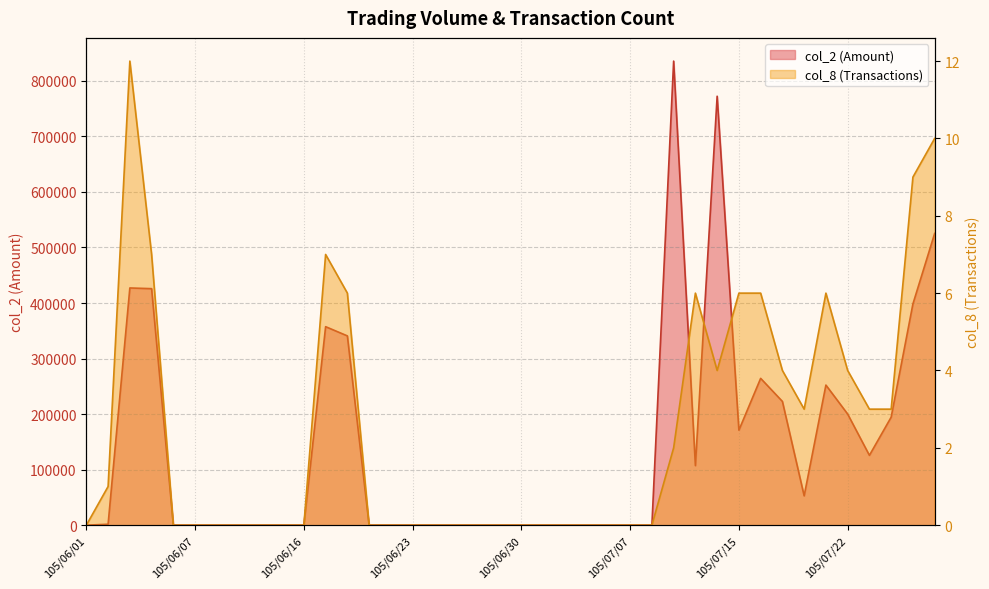

Where is col_2 nearest to the value 417795?

105/06/04